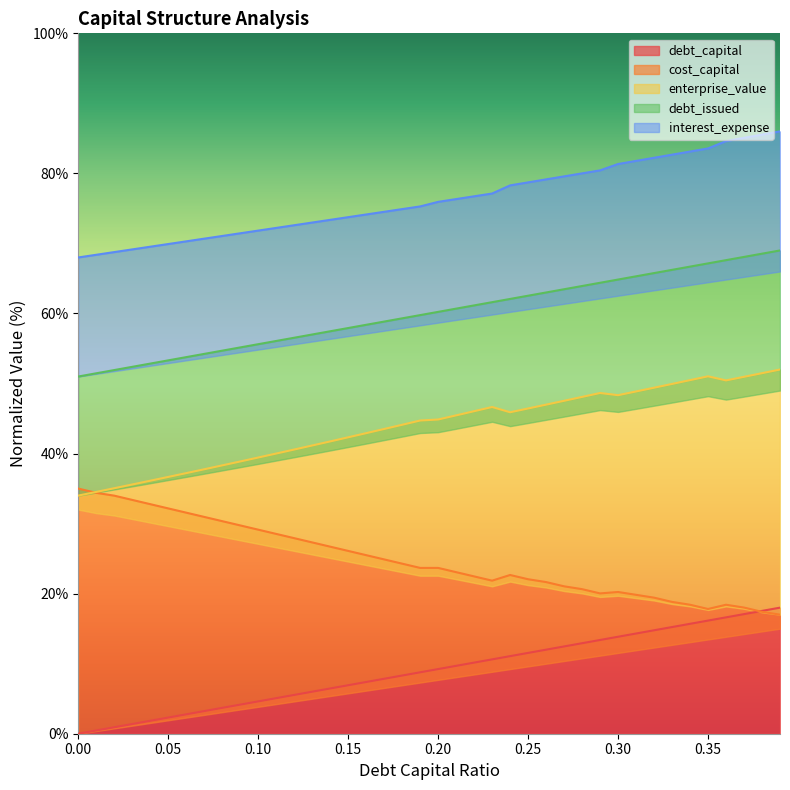

How many lines are shown in the chart?

5